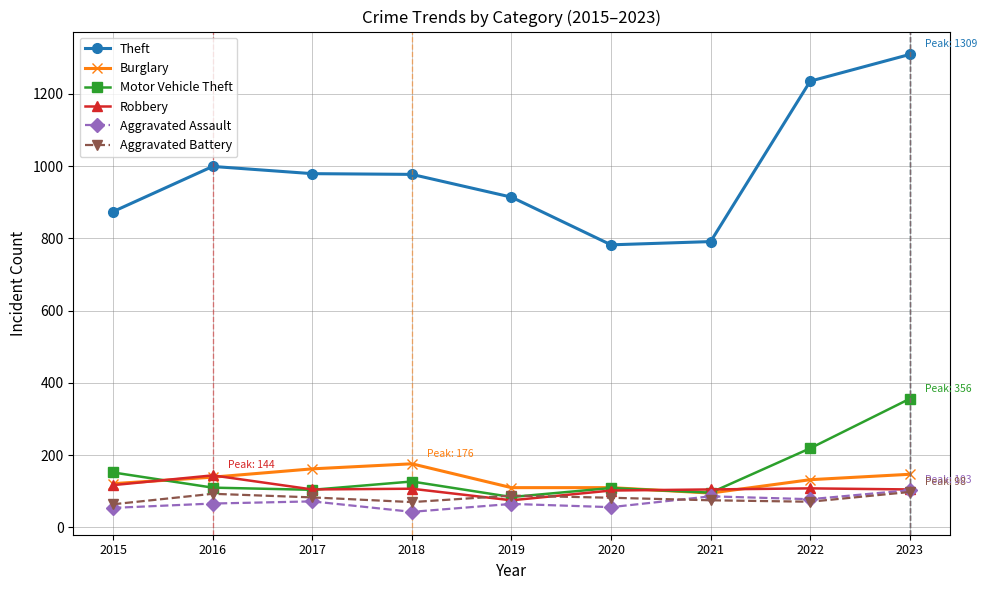

At which label does Motor Vehicle Theft reach its minimum?

2019